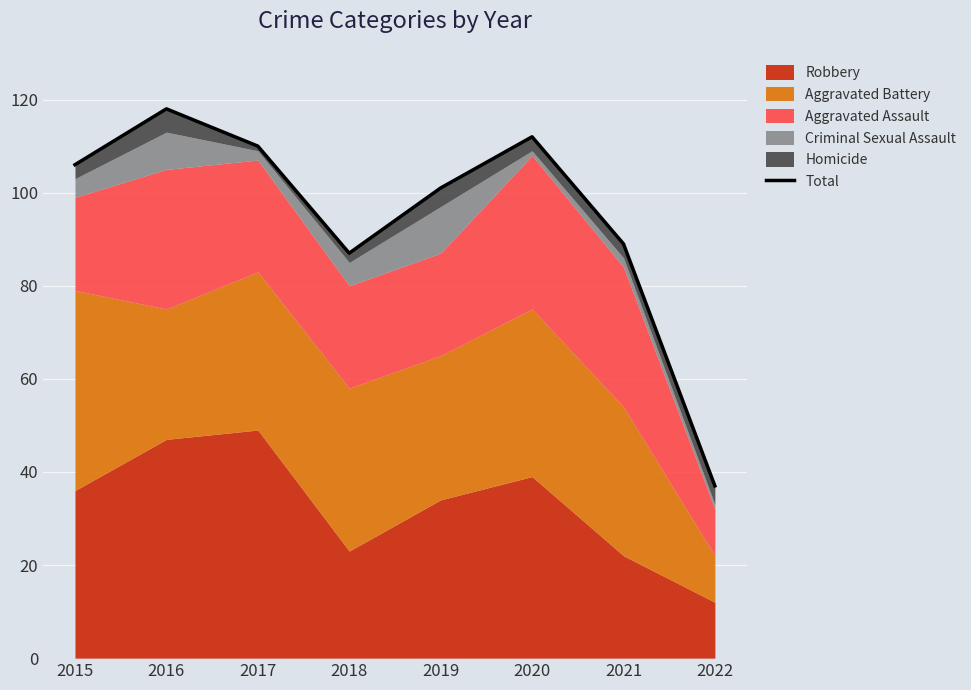

What value does the data have at 2017, to the nearest 5?

110